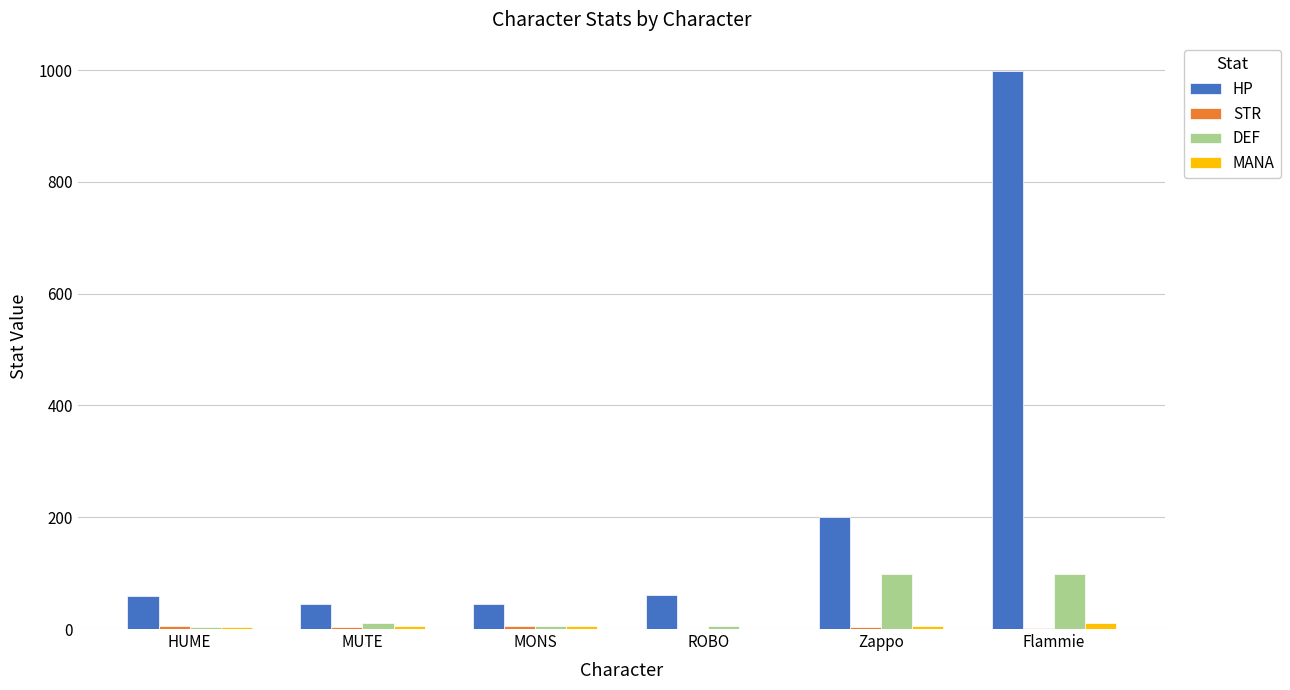

At which label is HP closest to 522?

Zappo